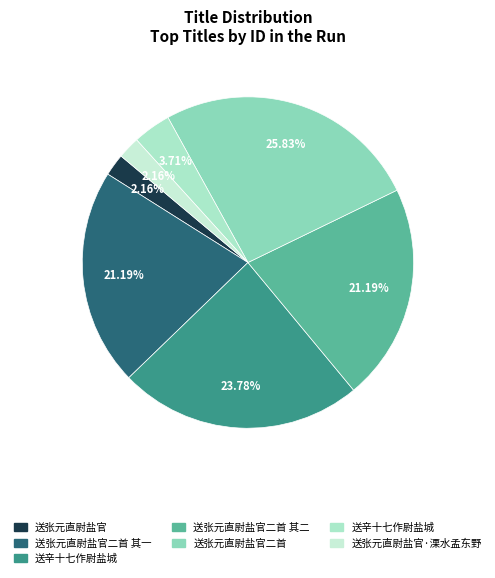

Count the number of slices in the pie.

7